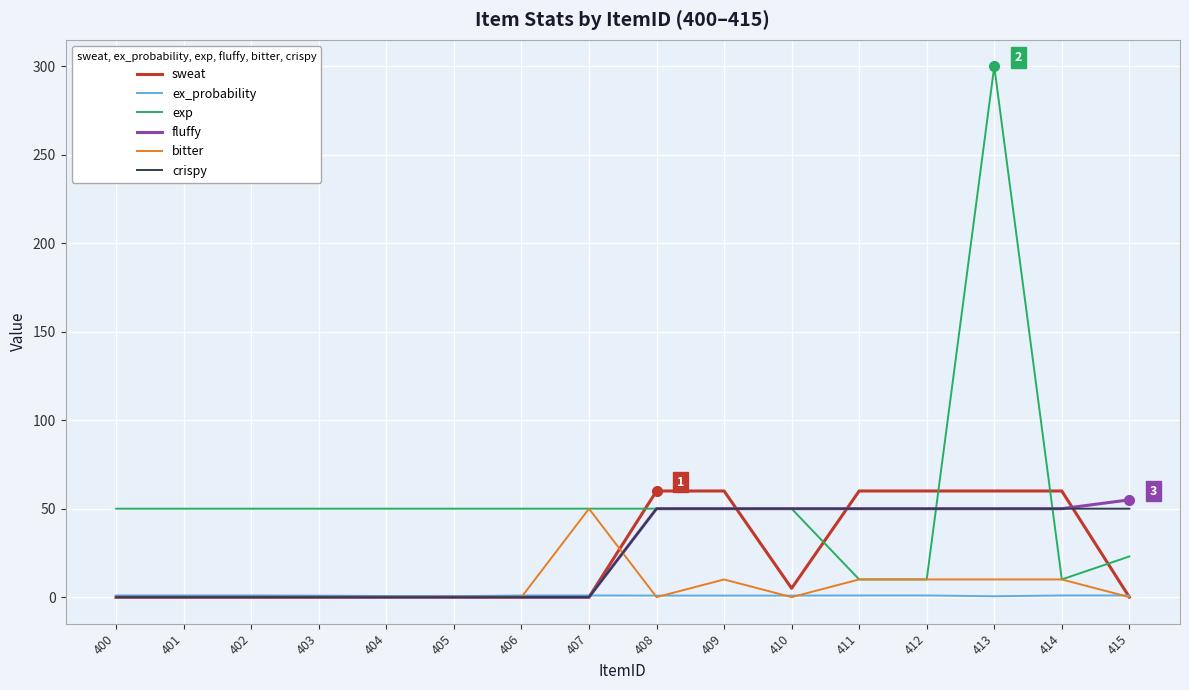

True or false: bitter and fluffy intersect in this chart.

True